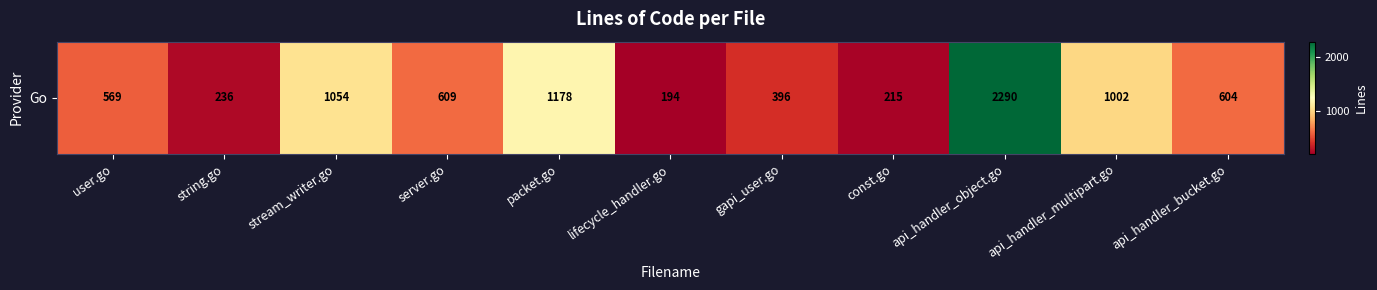

What is the greatest value displayed?

2290